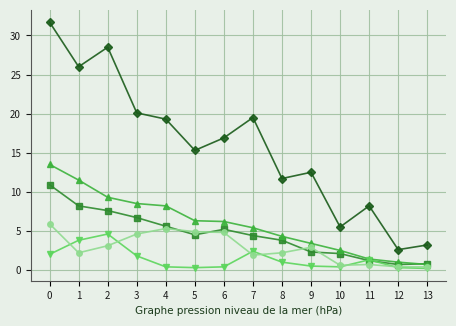

What is the spread (max minus min) of values at 1?

23.8